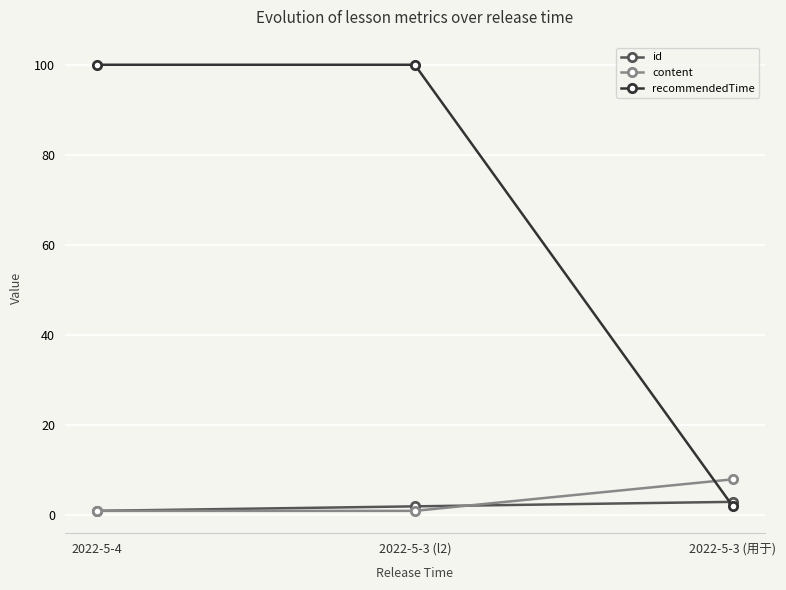

What is the difference between the second highest and minimum values in the recommendedTime series?

98